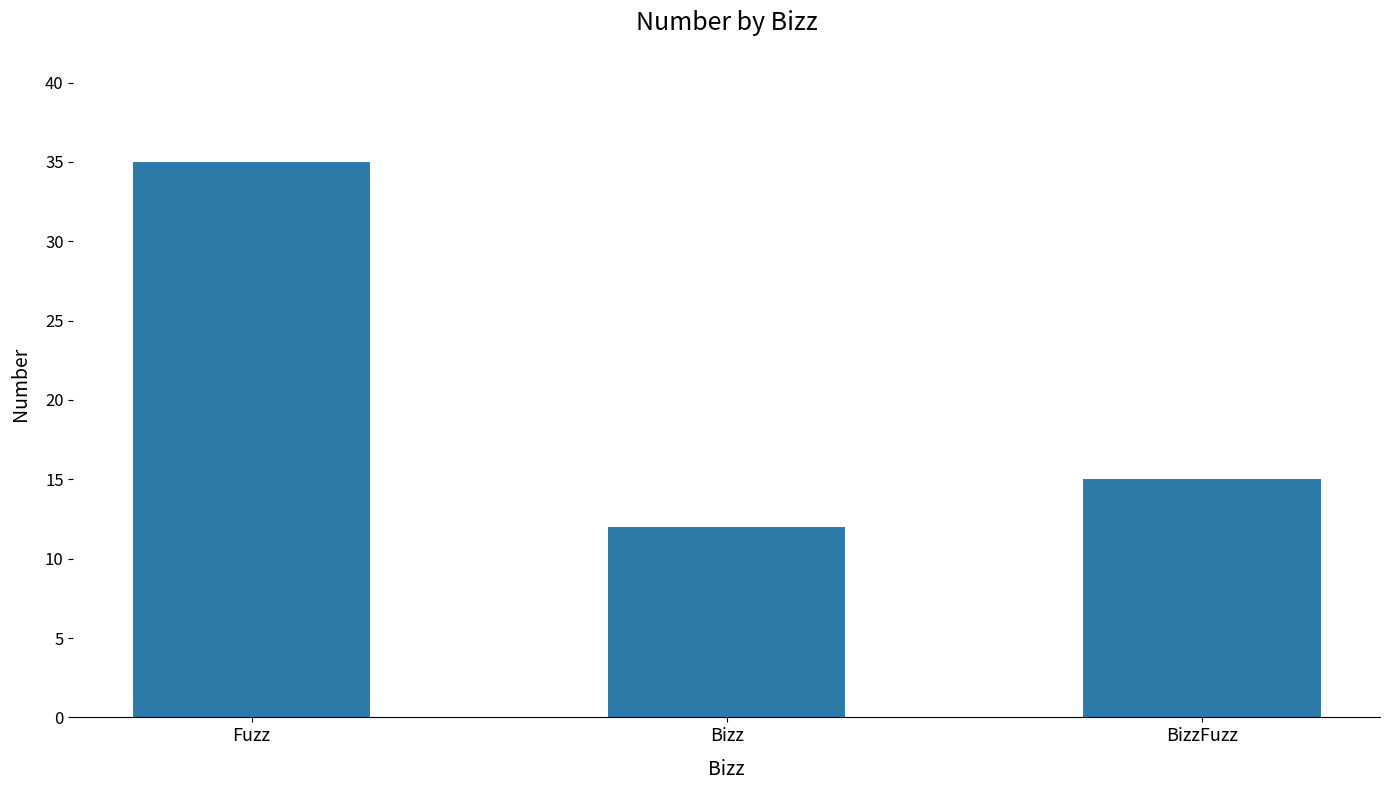

What value does the data have at Bizz, to the nearest 5?

10